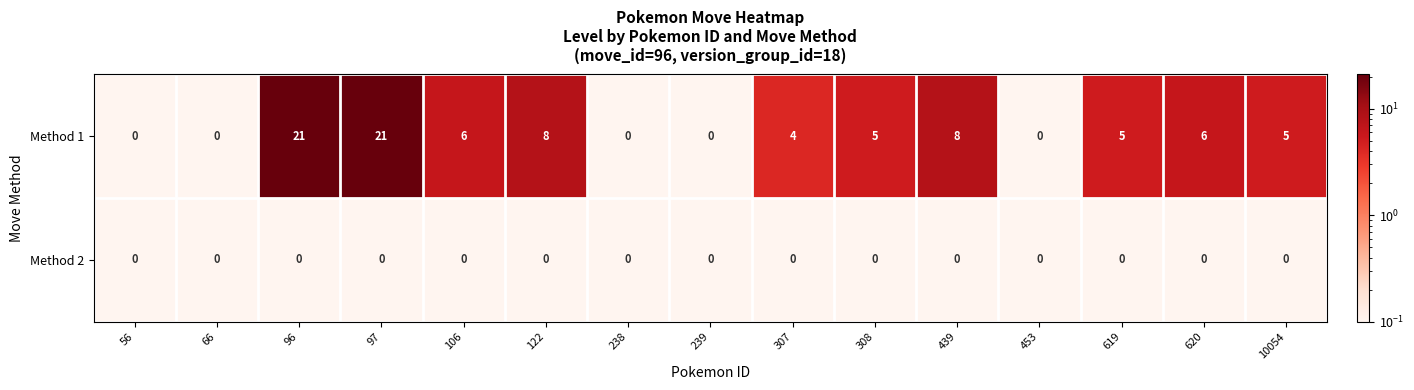

Where does the Method 1 series first go above 5?

96